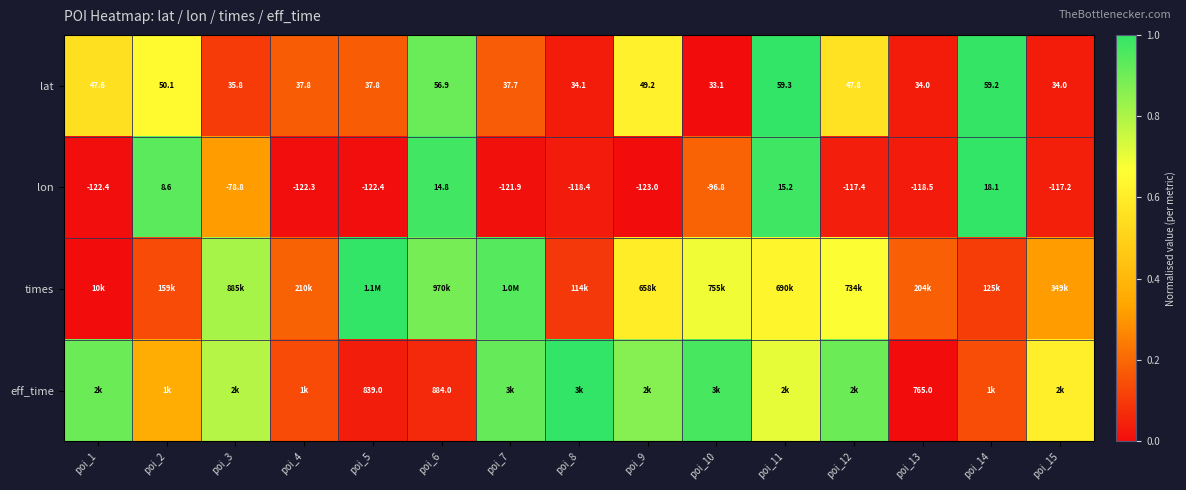

Is the value of lon at poi_7 greater than the value of lat at poi_10?

No